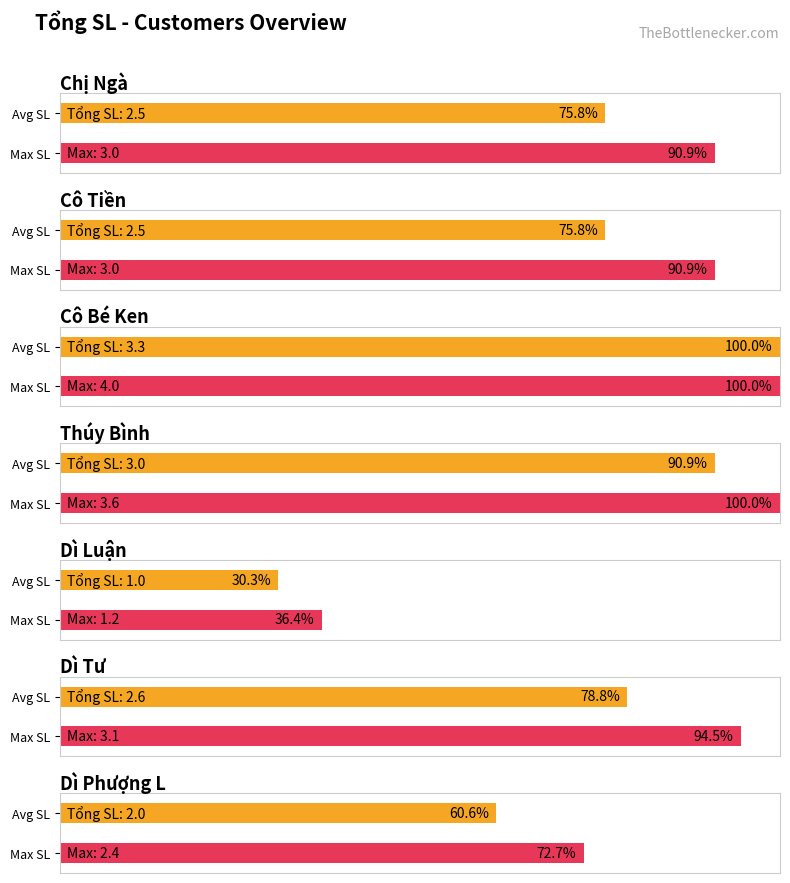

What value does the data have at Dì Tư?

2.6